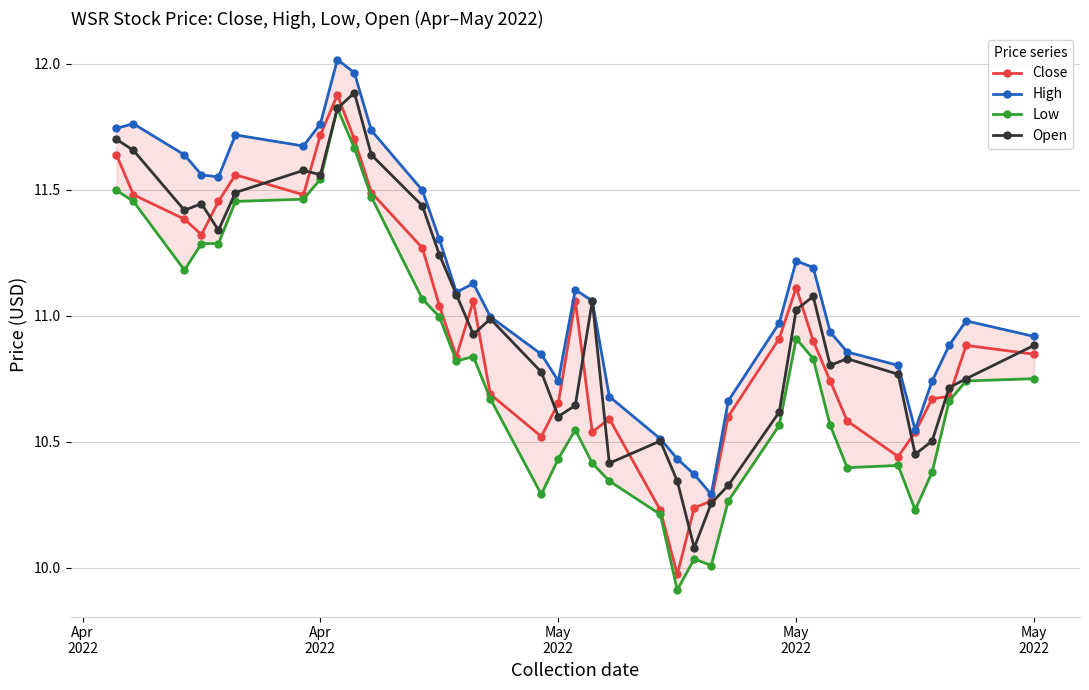

What is the value of the Open point at the 37th from the left?

10.9